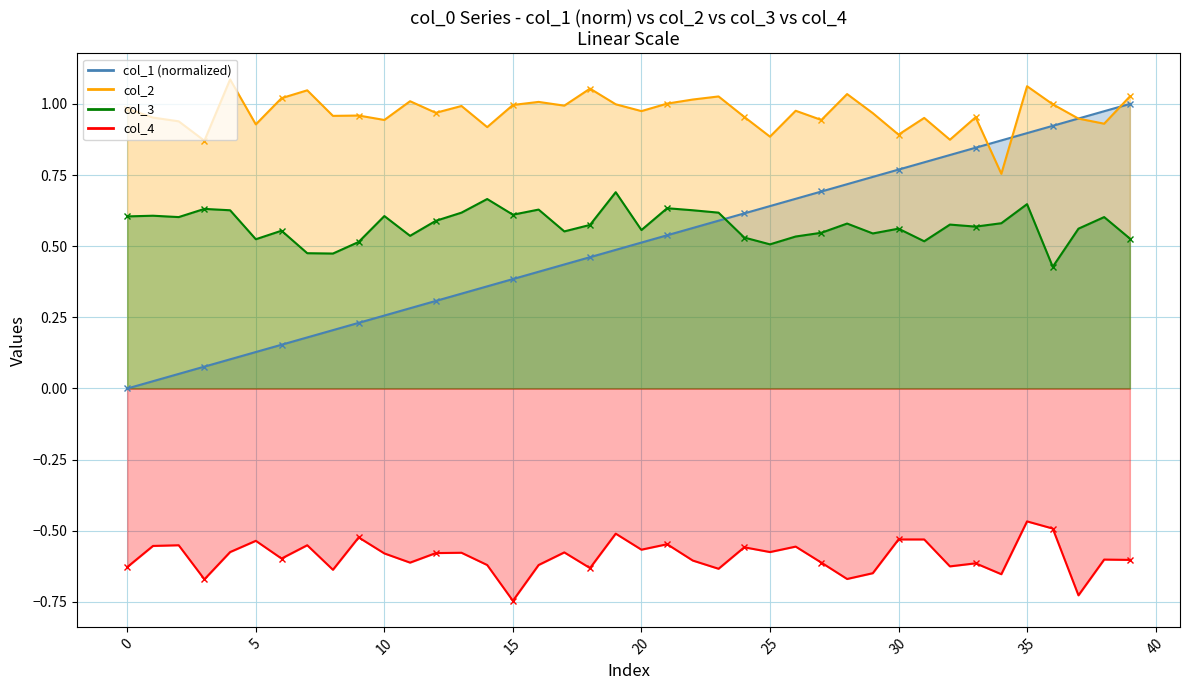

What is the difference between the maximum and second lowest values in the col_2 series?

0.2